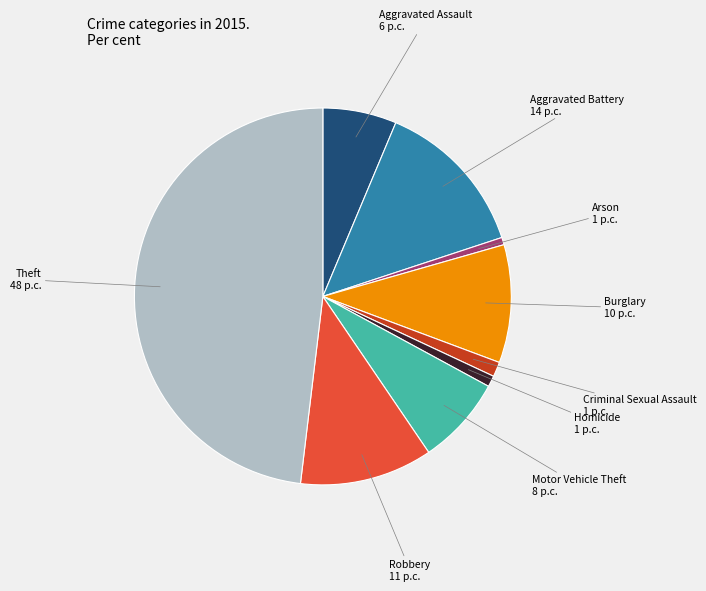

True or false: Theft accounts for 48% of the total.

True